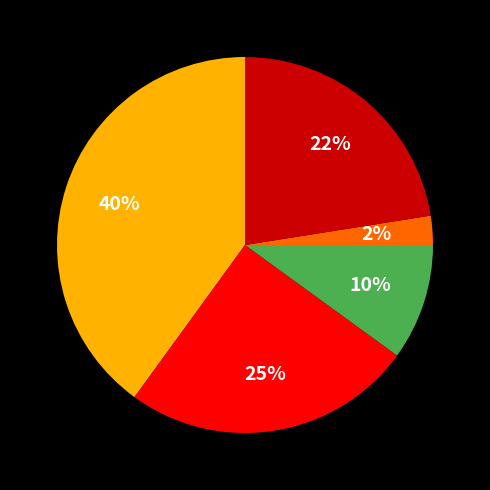

To the nearest percent, what is the average slice percentage?

20%